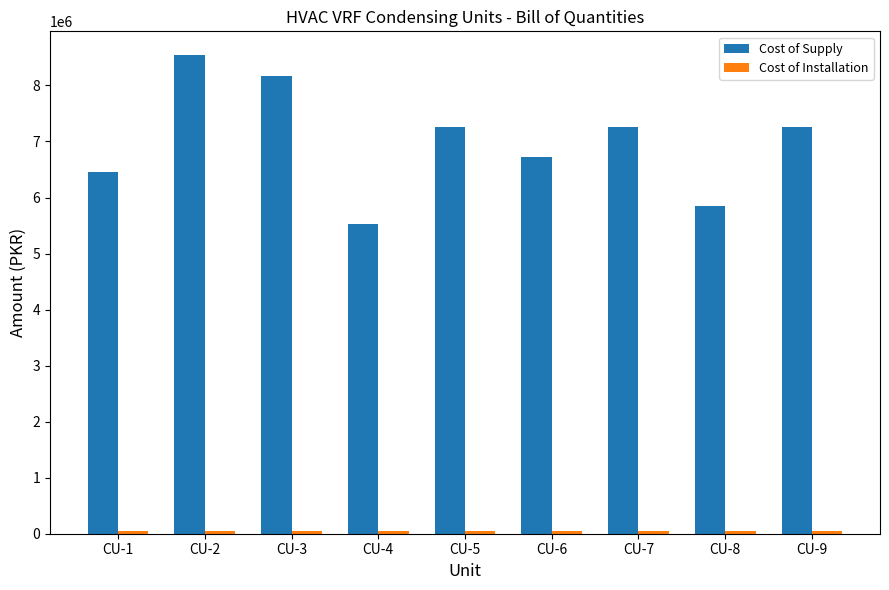

What is the difference between the highest and lowest values at CU-7?

7205675.7